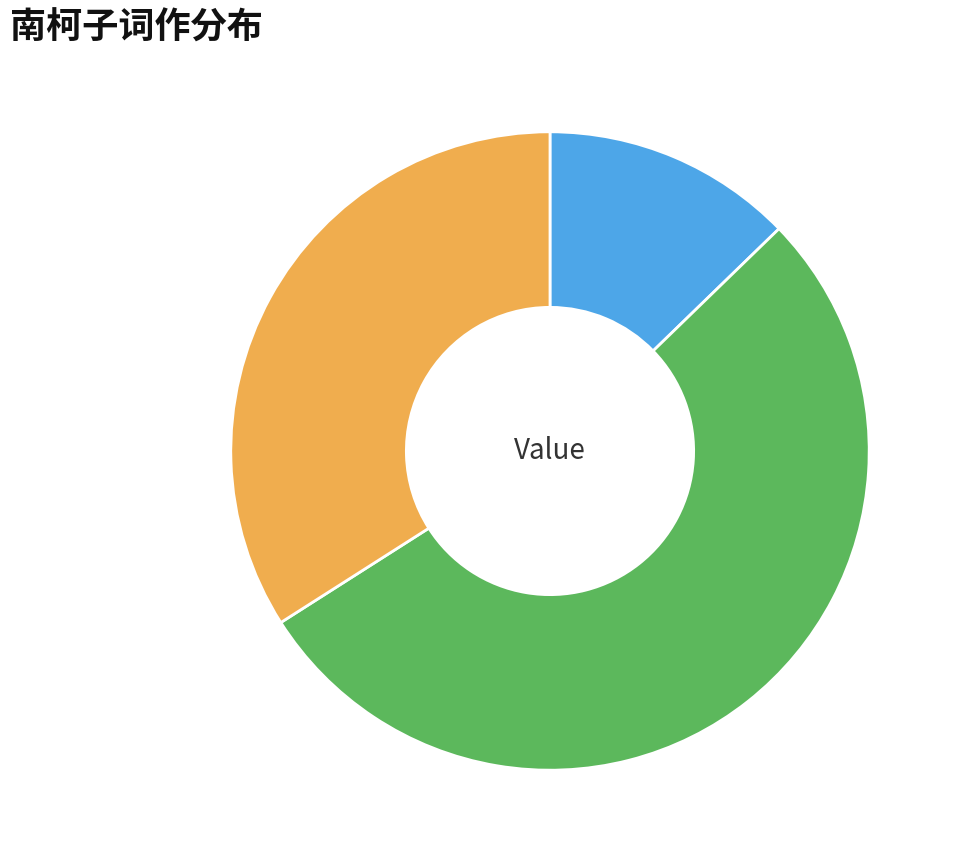

What portion of the pie excludes 南柯子　 送别?

46.8%